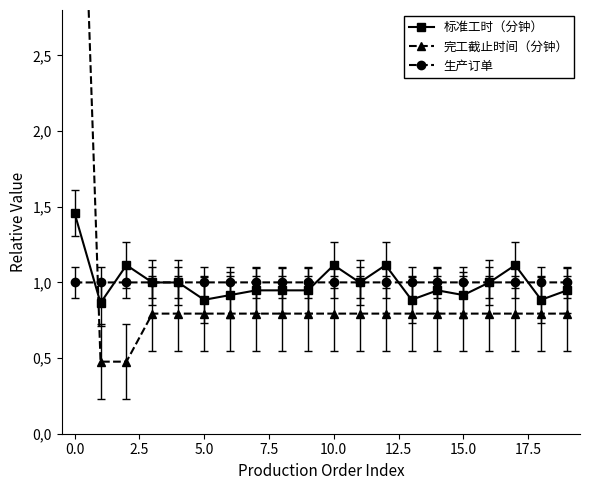

Rank the series by their maximum value, from lowest to highest.

生产订单, 标准工时（分钟）, 完工截止时间（分钟）